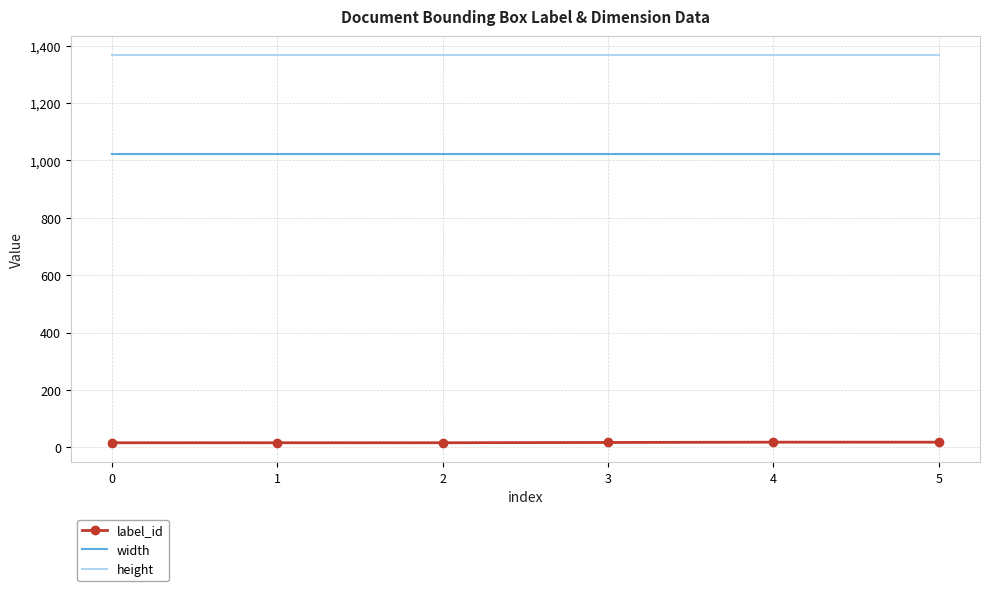

What is the greatest value displayed?

1366